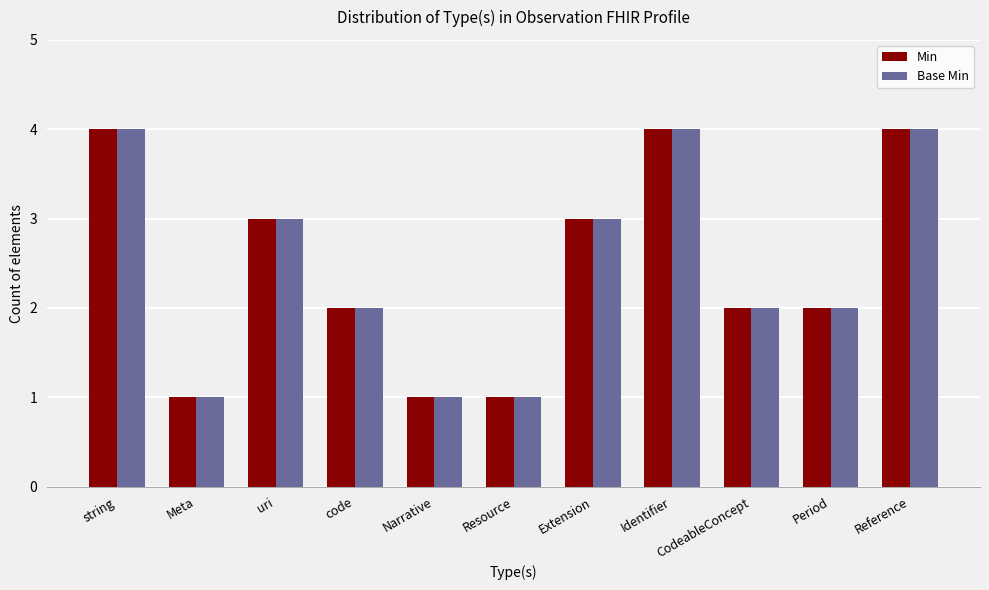

Is it true that Min equals 1 at Meta?

True